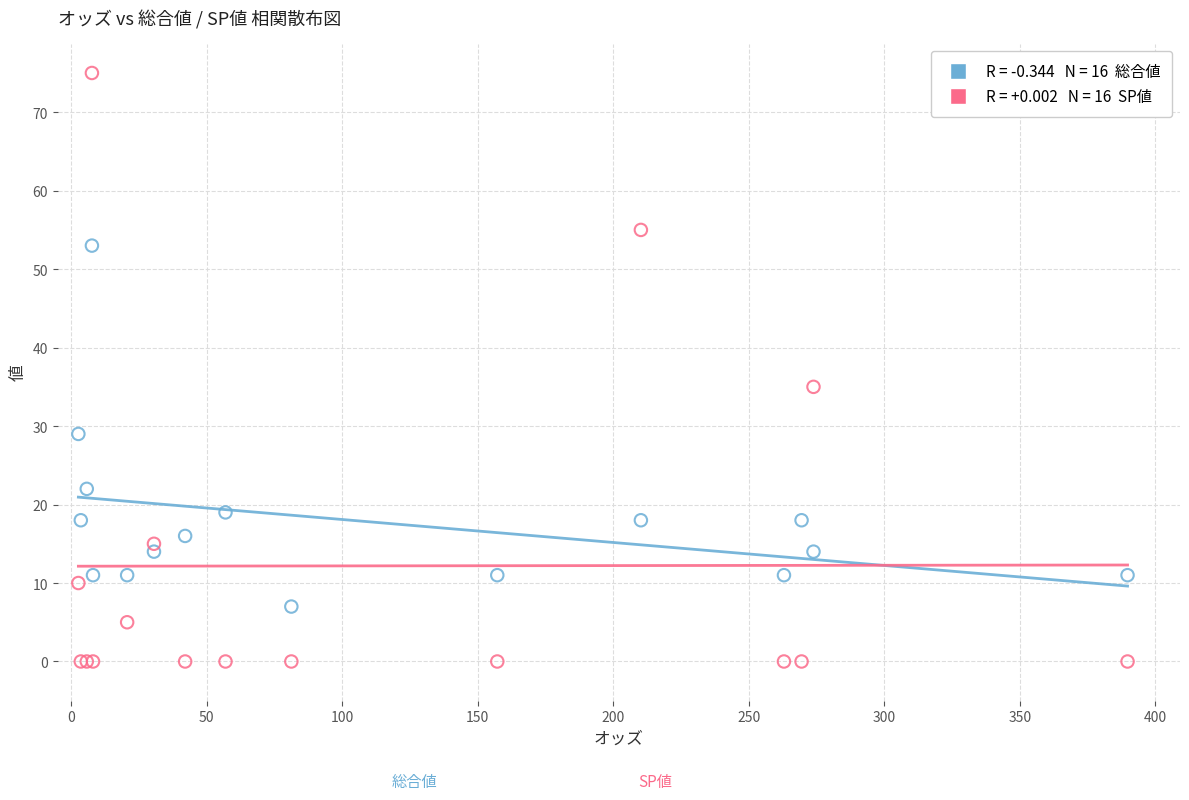

Across all series, what Y value is closest to 37?

35